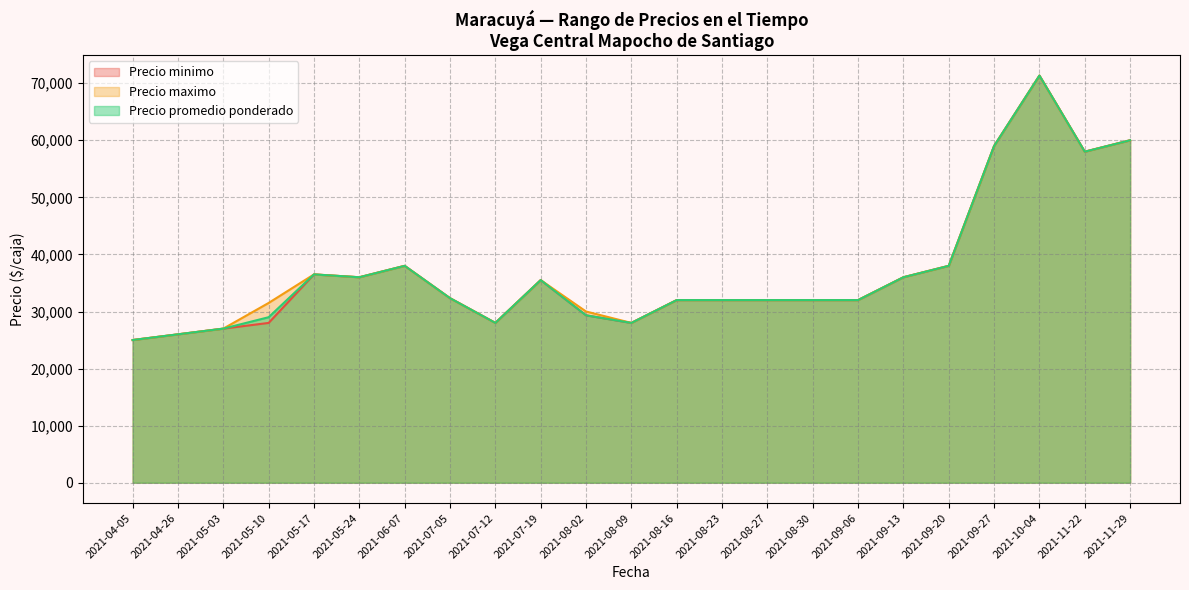

Does the chart display data point markers on the line(s)?

No